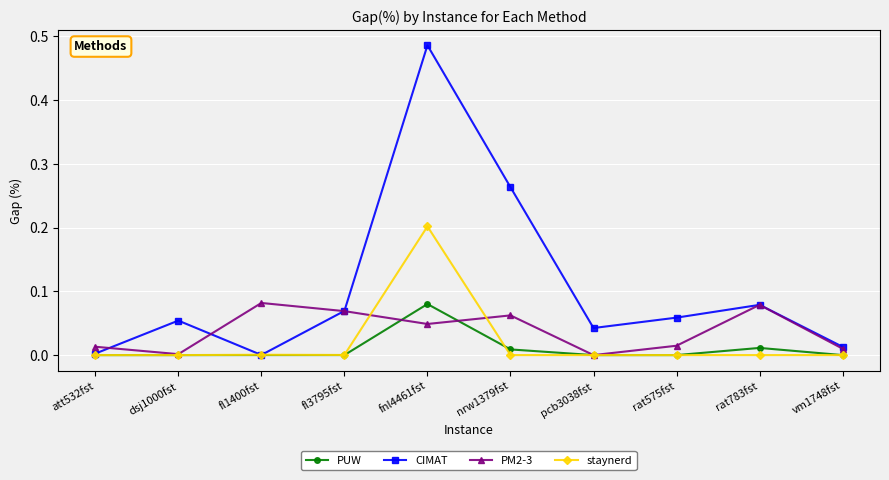

The value of staynerd at fnl4461fst is 0.2. True or false?

True